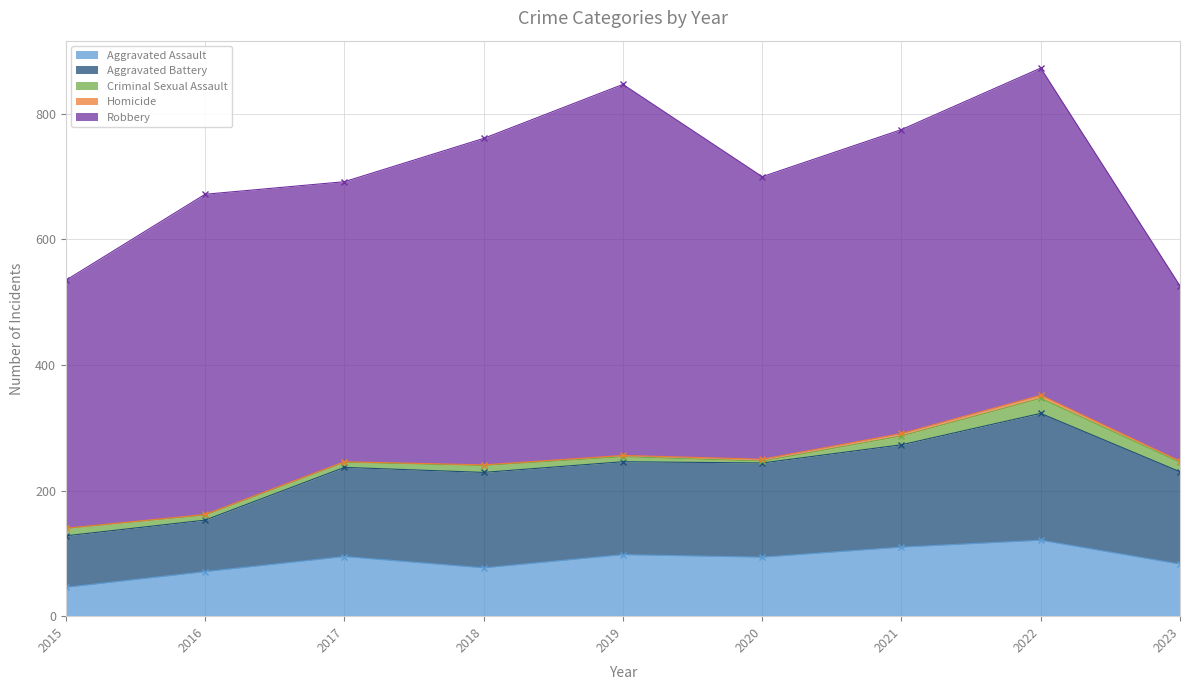

Is it true that Robbery equals 595 at 2015?

False